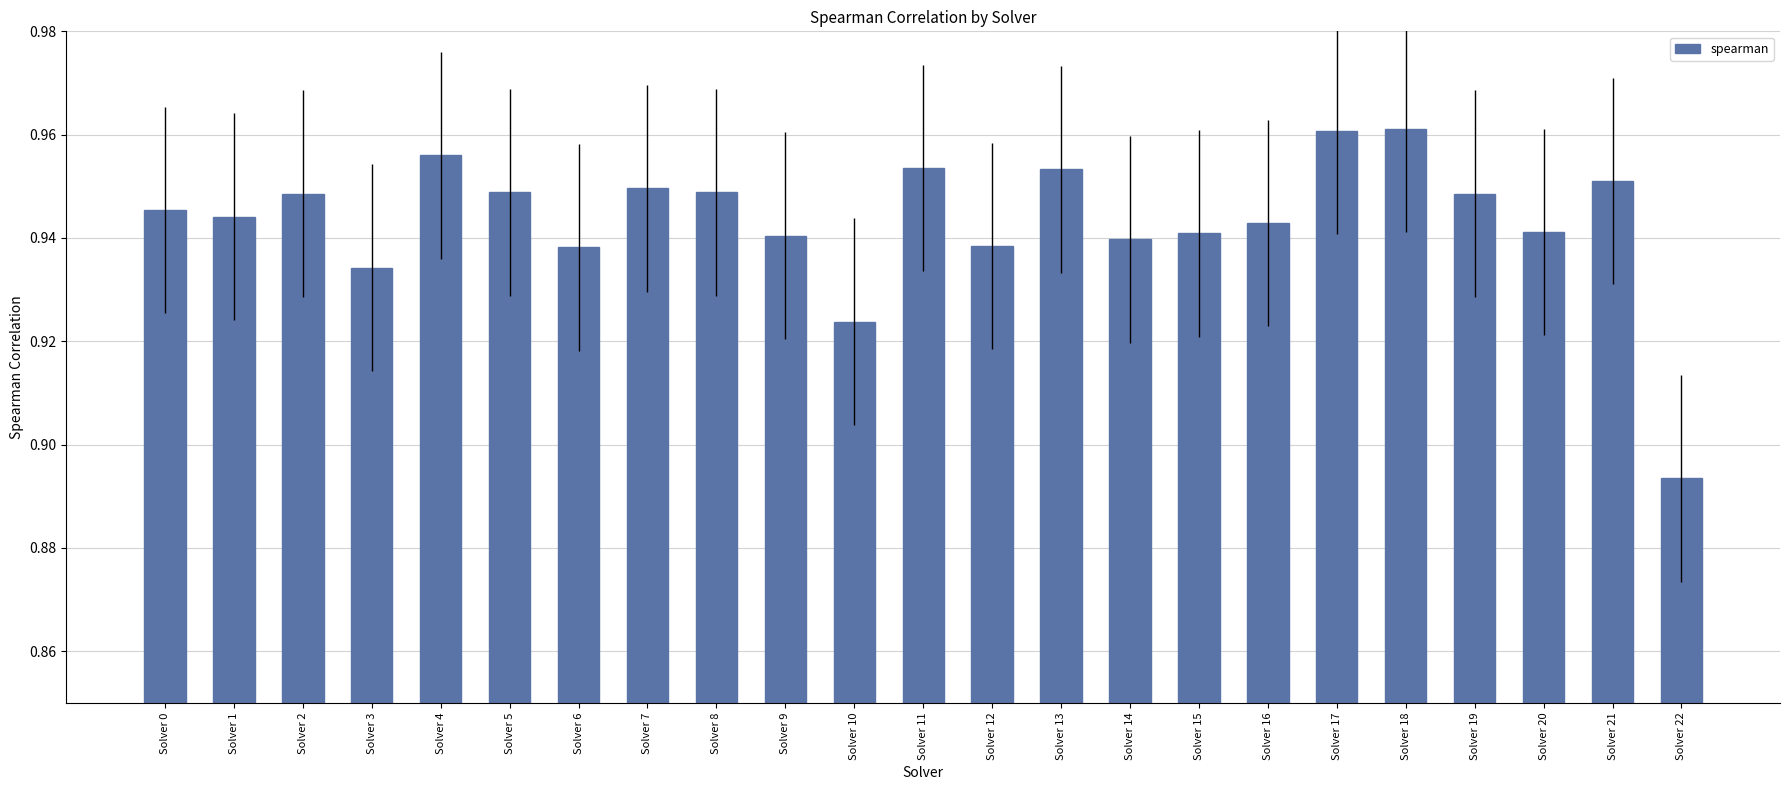

At which label is the value closest to 0?

Solver 22